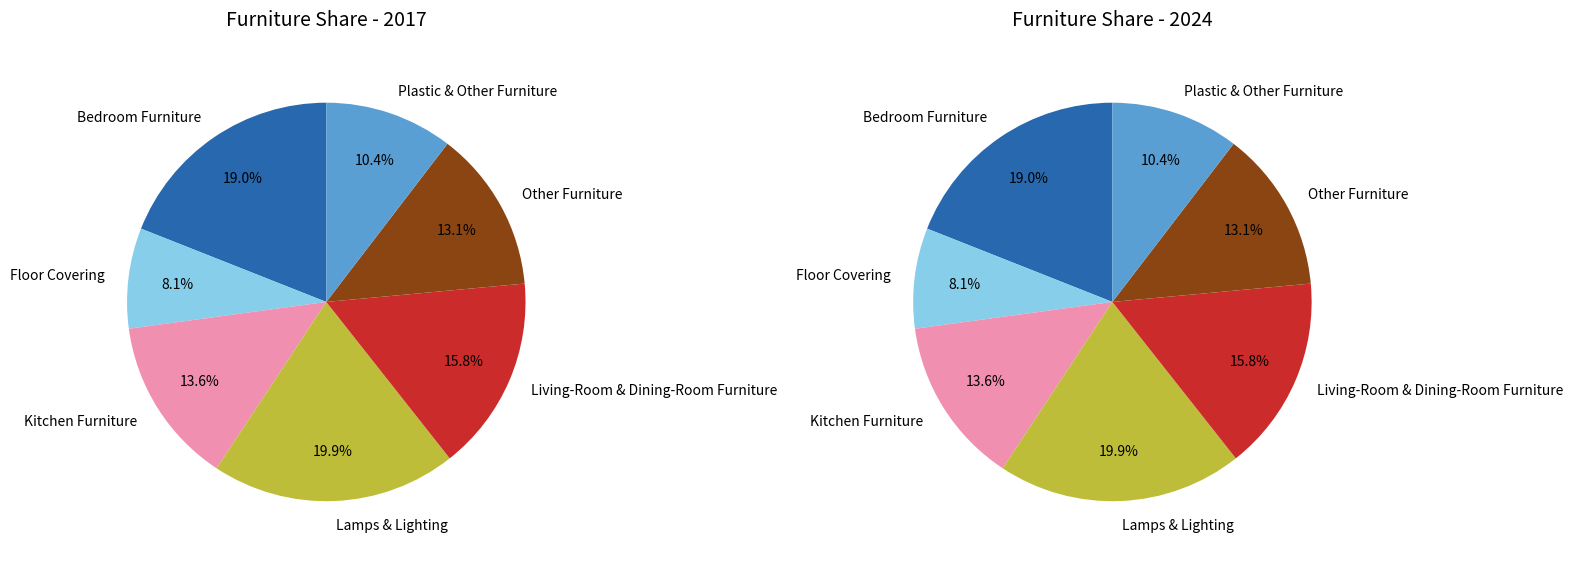

How much of the chart is everything except Floor Covering?

91.9%